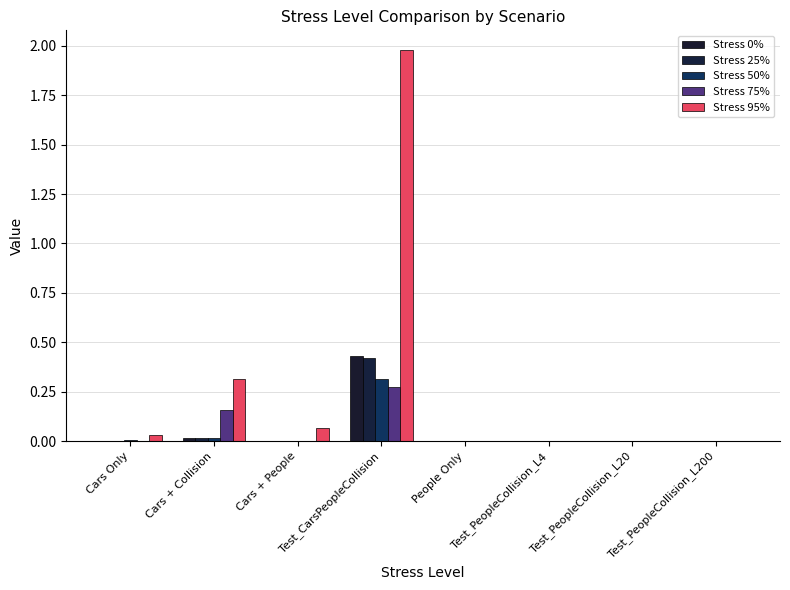

How many groups of bars are there?

8